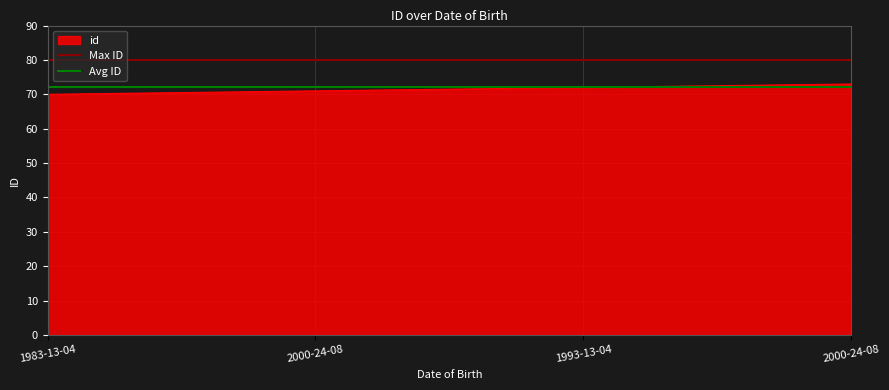

The value of Max ID at 1983-13-04 is 111. True or false?

False